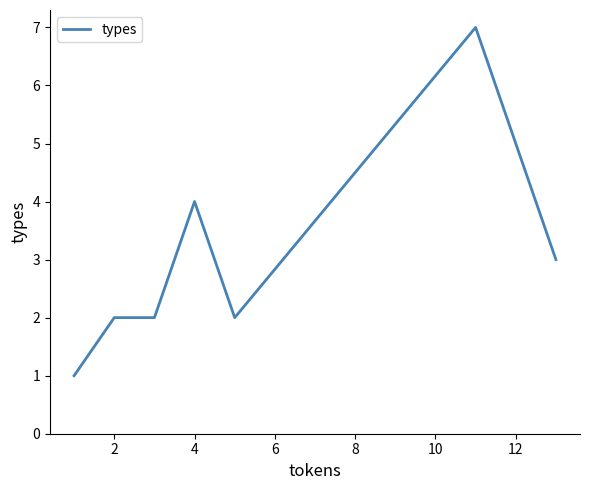

True or false: there are more than 0 points higher than both neighbors.

True